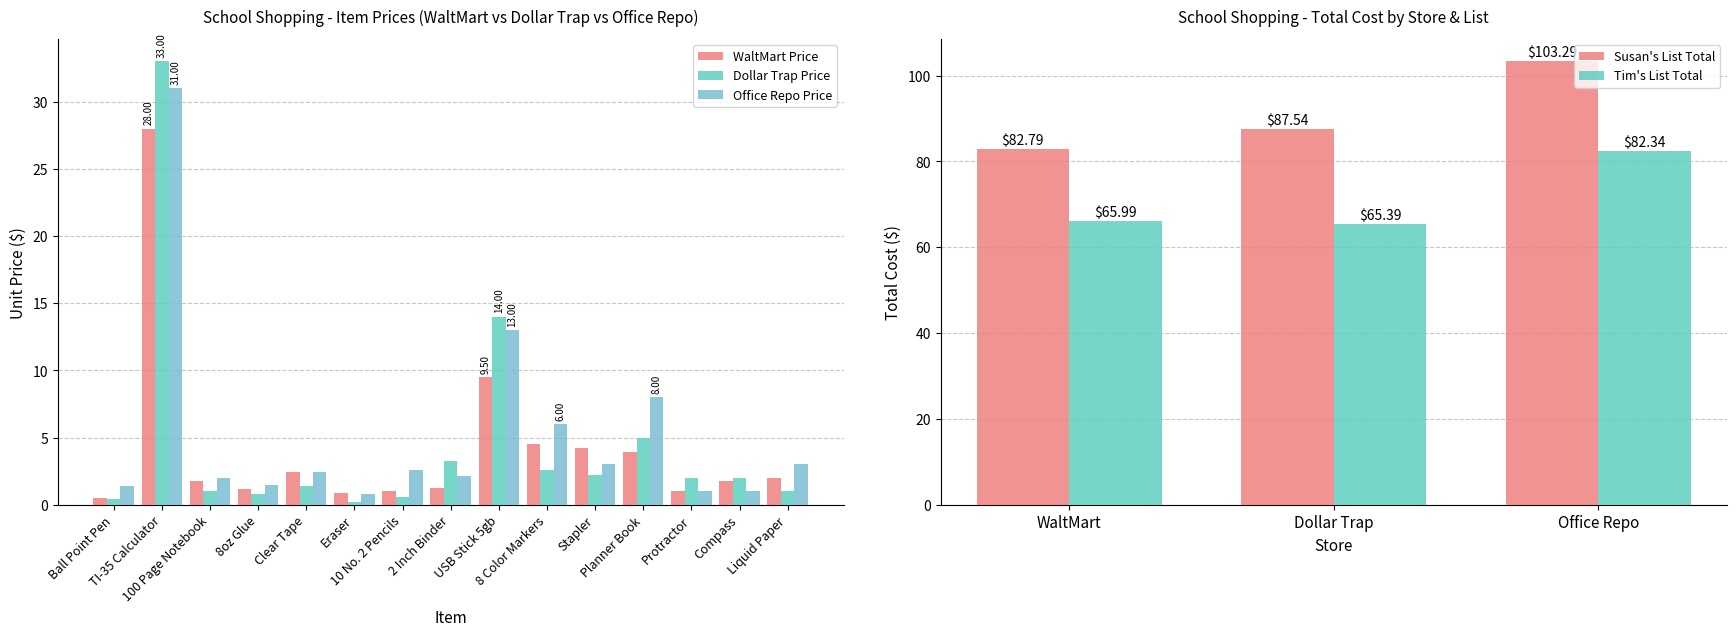

What is the label of the 10th bar from the right?

Eraser